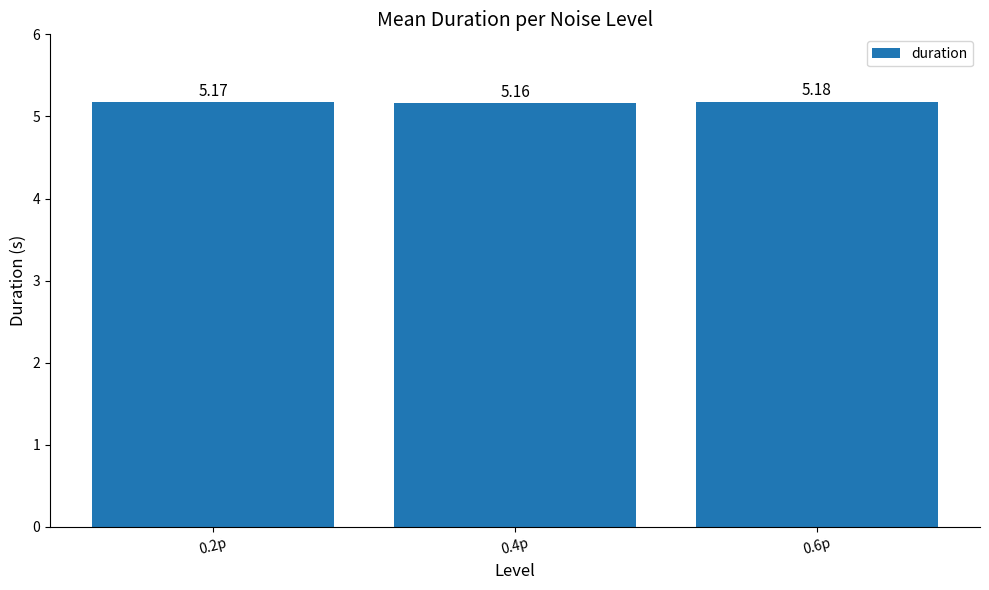

Where is the data nearest to the value 5?

0.4p